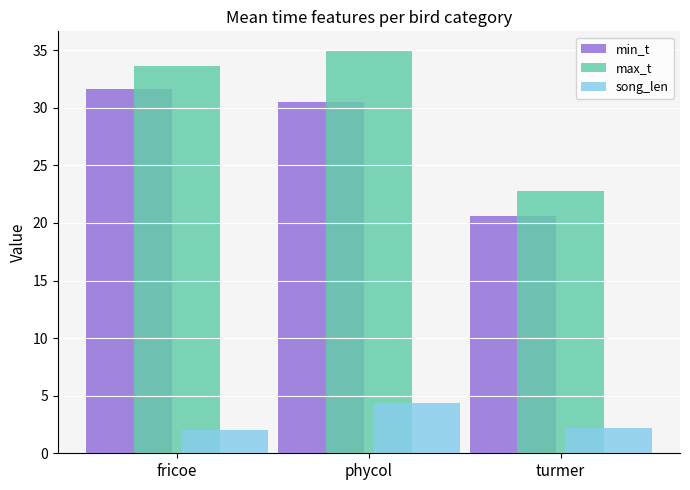

At which category is the sum across all series the highest?

phycol